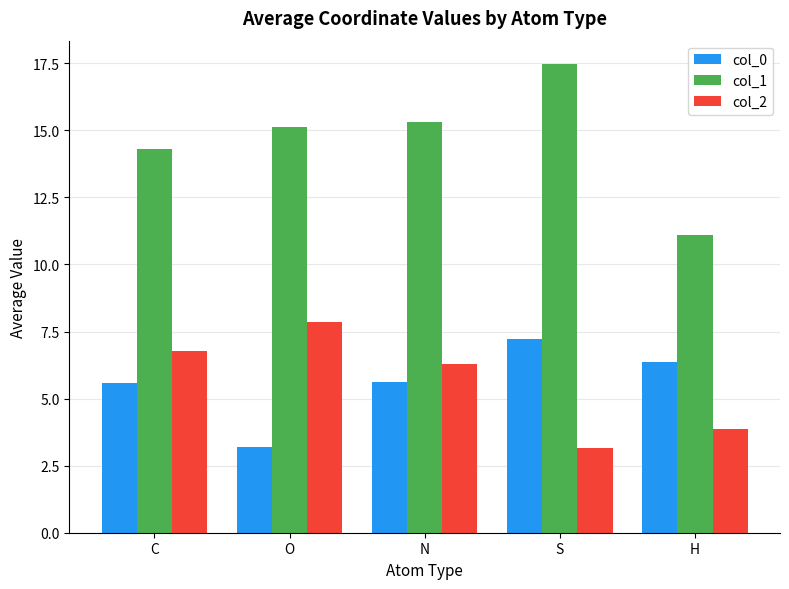

What is the difference between the col_1 values at H and S?

6.4